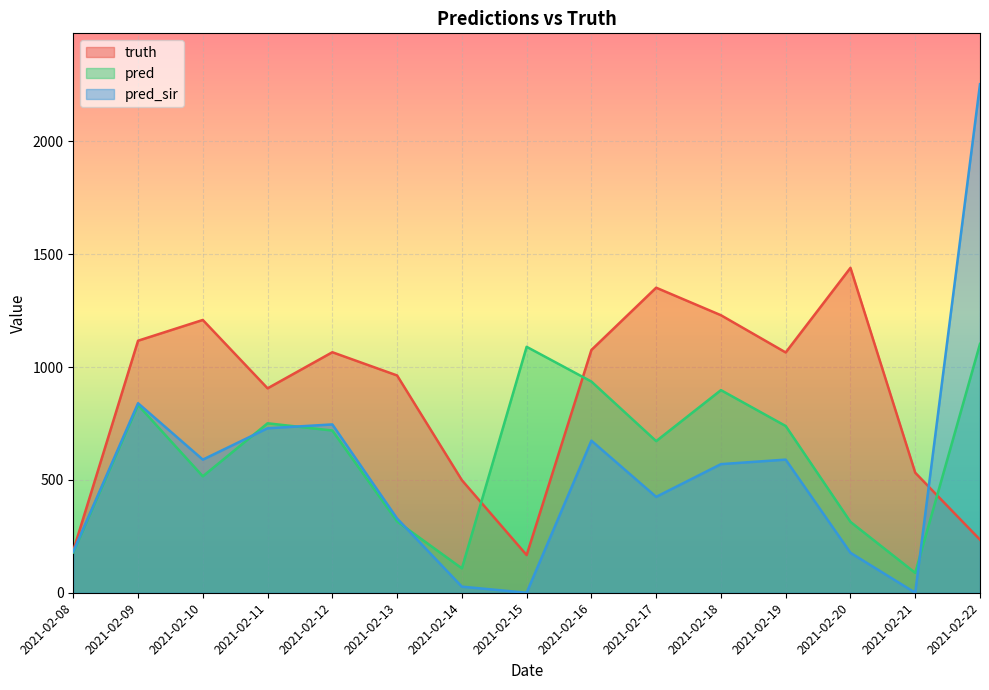

How many values in the pred series exceed 719?

7